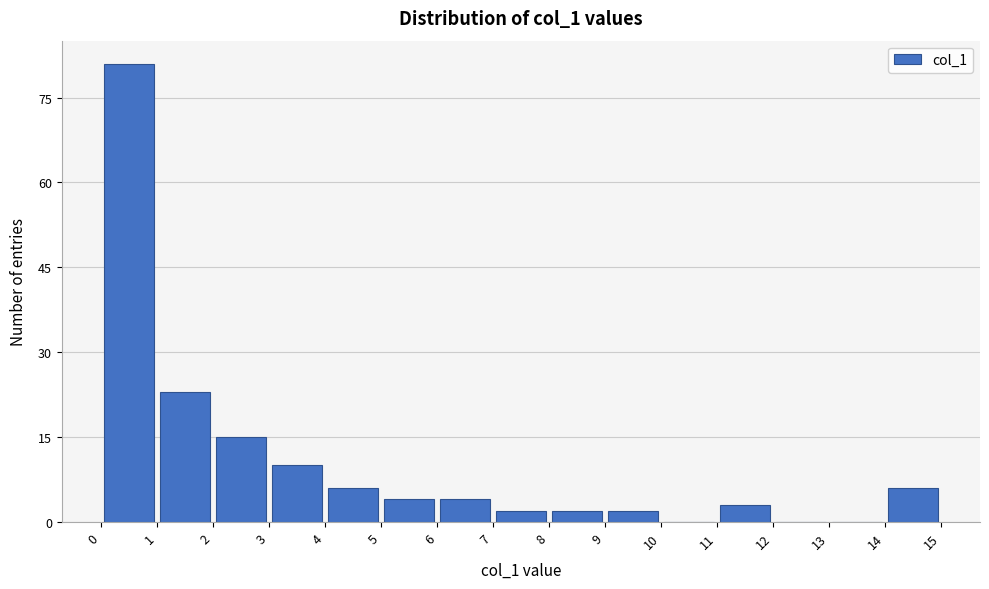

Reading left to right, list every bar in this chart as the range it spans on the x-axis followed by its height. The values are not printed on the chart, so give them approximately, as read against the axis.

0 to 1: 82
1 to 2: 24
2 to 3: 16
3 to 4: 10
4 to 5: 6
5 to 6: 4
6 to 7: 4
7 to 8: 2
8 to 9: 2
9 to 10: 2
10 to 11: 0
11 to 12: 4
12 to 13: 0
13 to 14: 0
14 to 15: 6